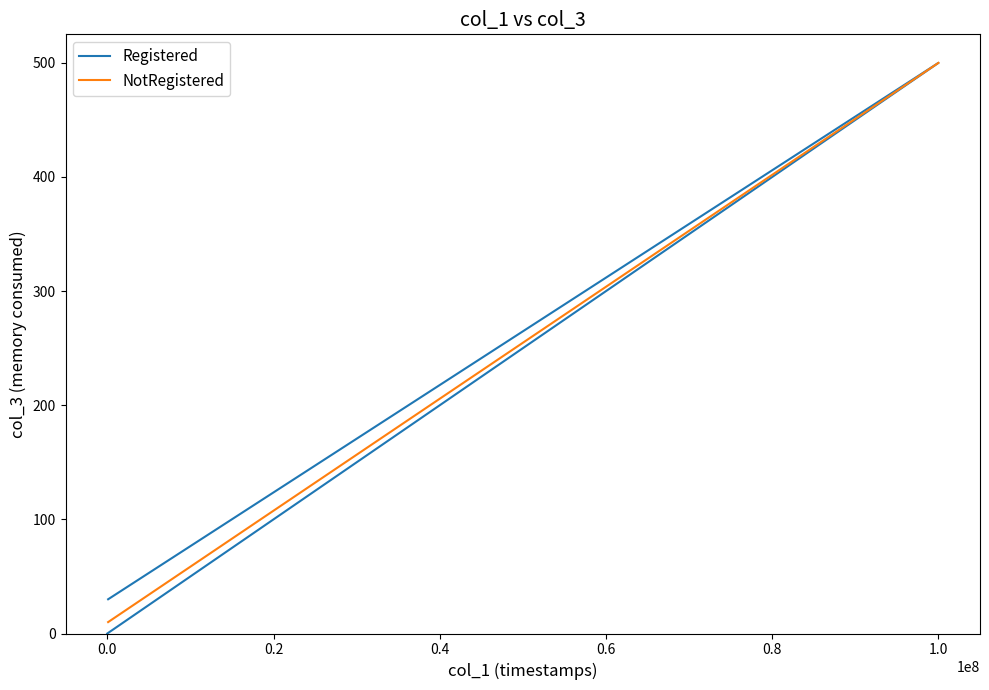

How many data points does each series have?

5